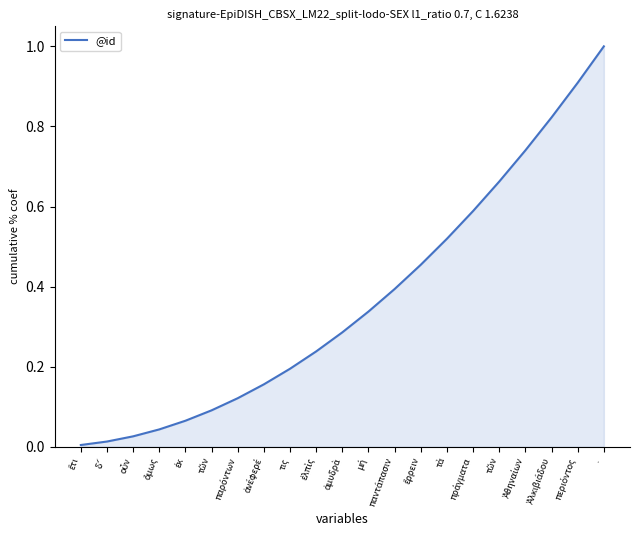

How many lines are shown in the chart?

1